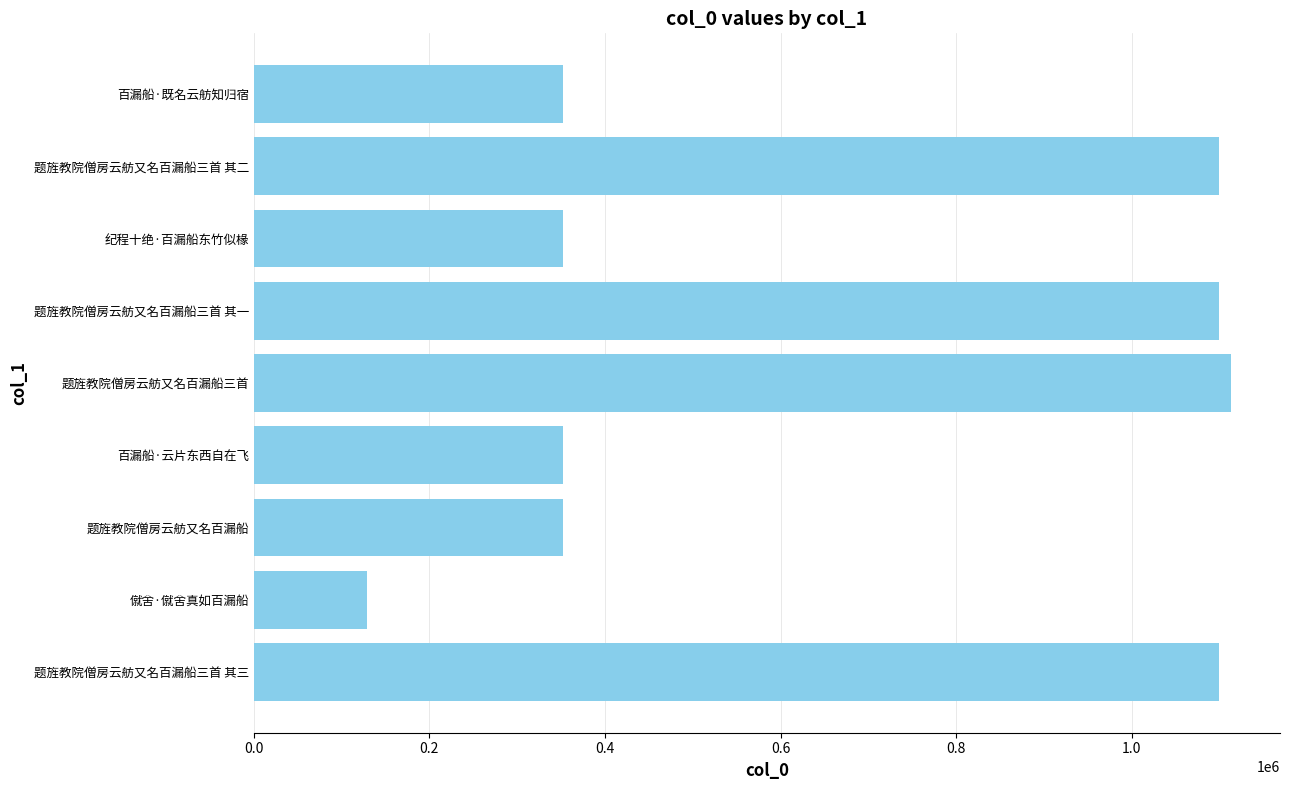

Count the number of data series in this chart.

1